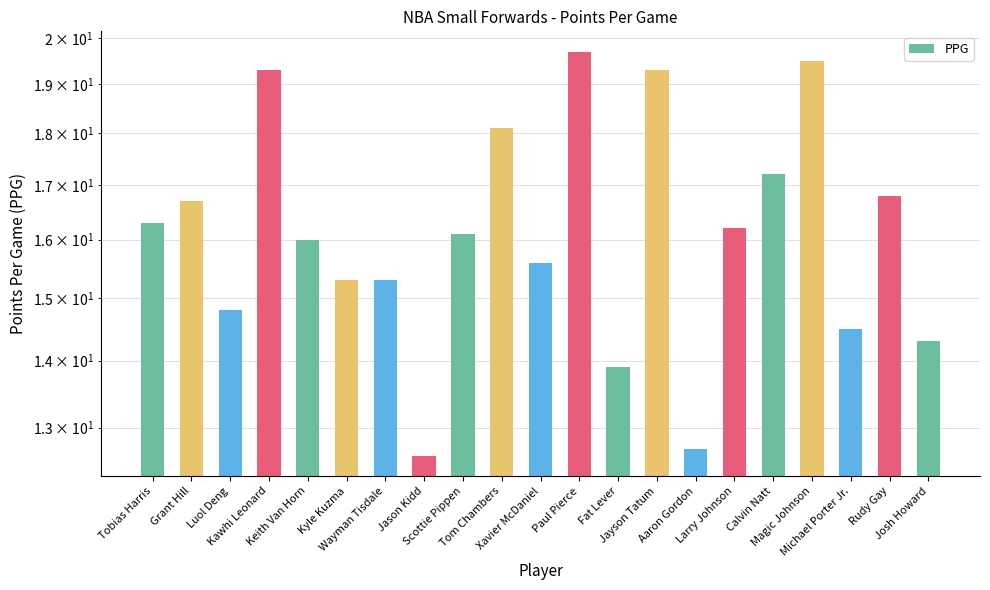

What is the value of the 10th bar from the left?

18.1